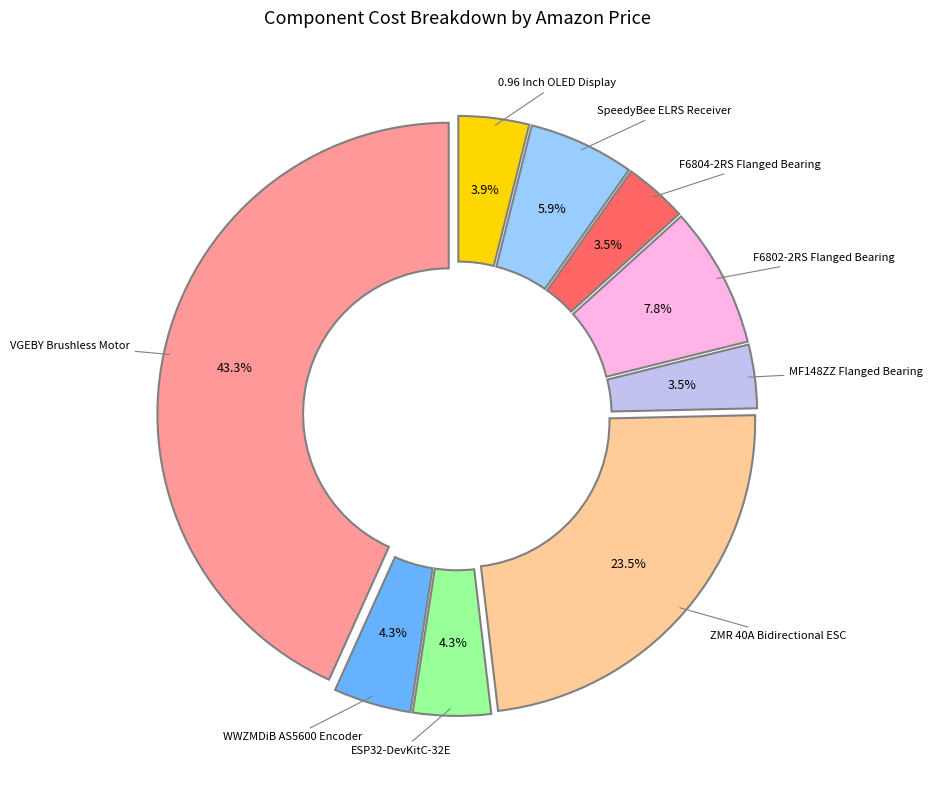

To the nearest percent, what percentage of the pie is VGEBY Brushless Motor?

43%